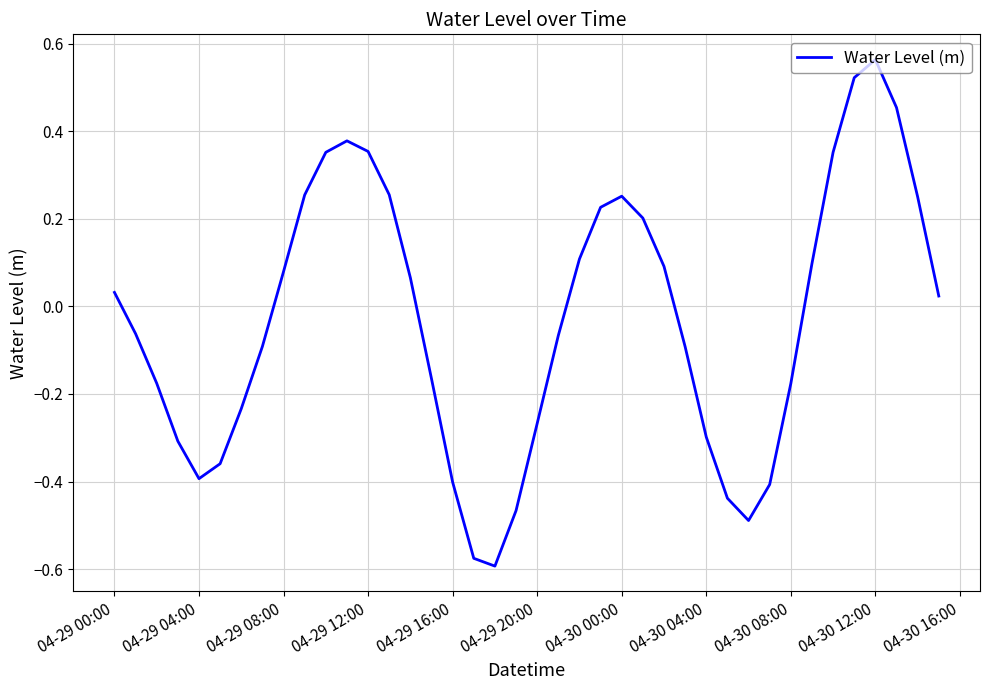

What is the difference between the maximum and minimum values?

1.2